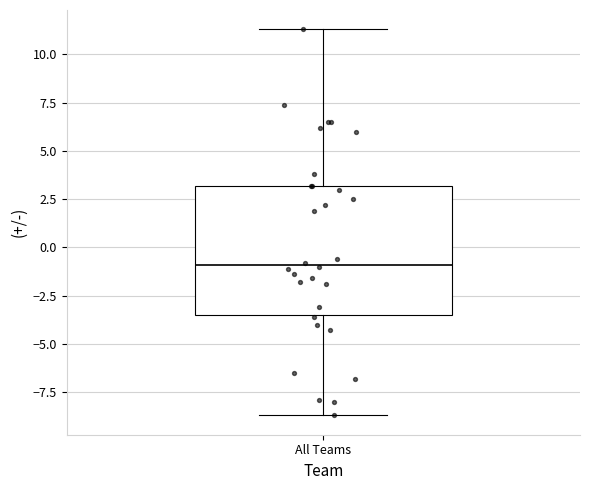

Where is the upper edge of the box for All Teams on the y-axis? The values are not printed on the chart, so give them approximately, as read against the axis.

3.0